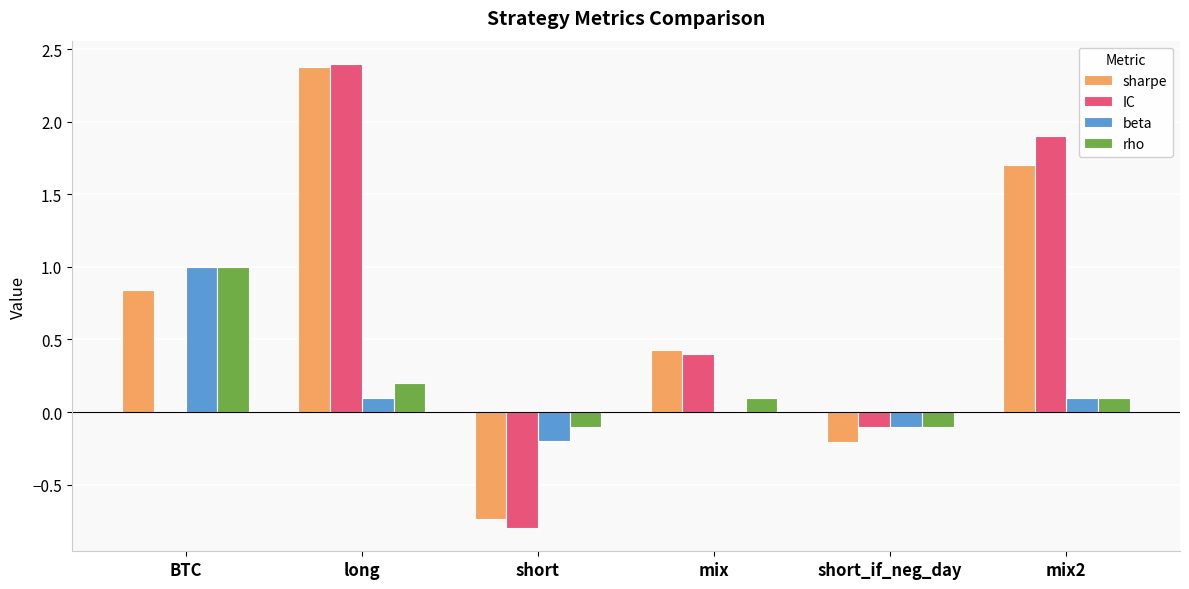

Is the value of IC at mix2 greater than the value of sharpe at mix2?

Yes